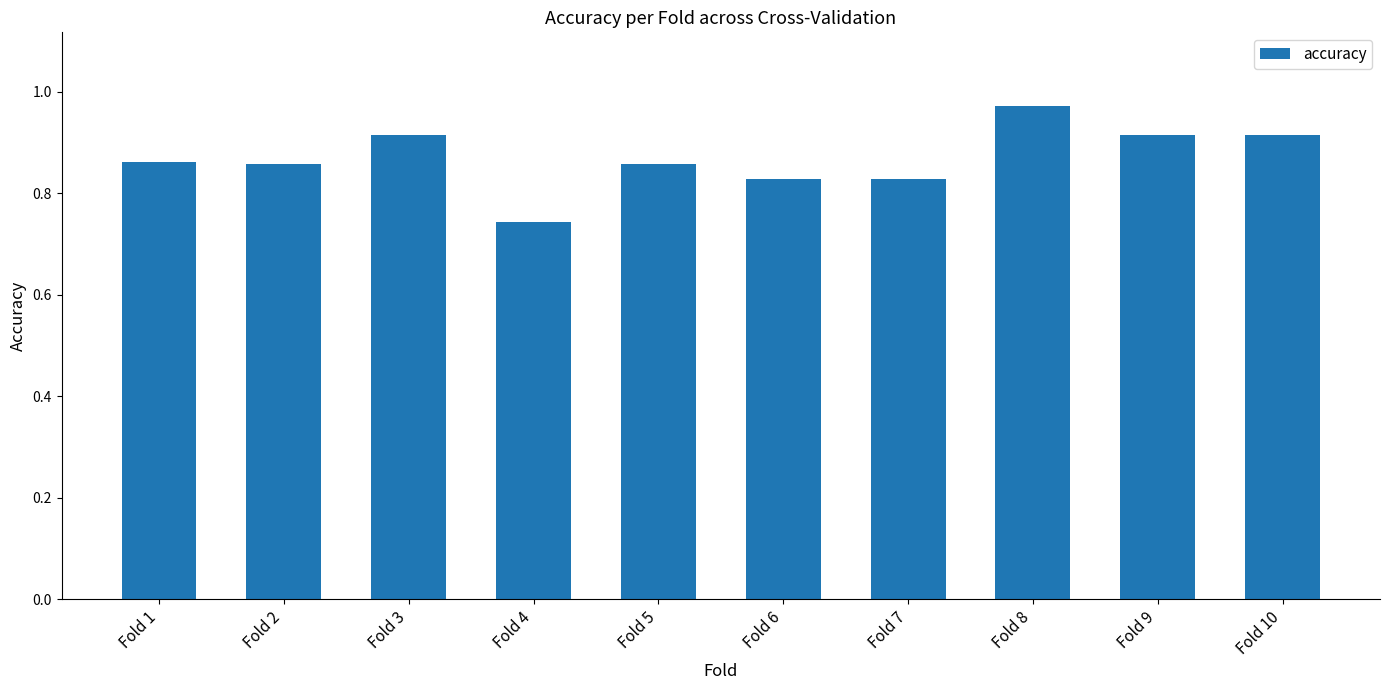

Which category has the highest value across all series?

Fold 8